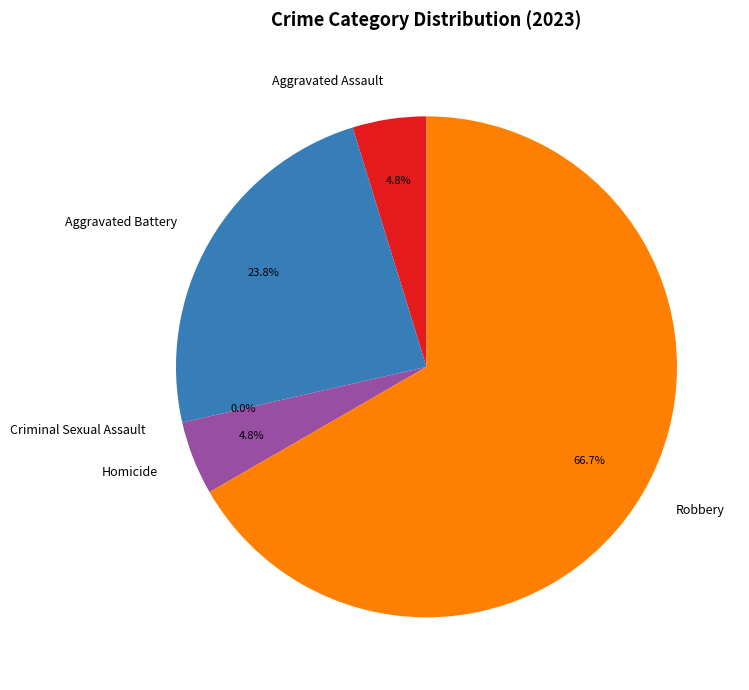

Does Robbery represent more than half of the total?

Yes